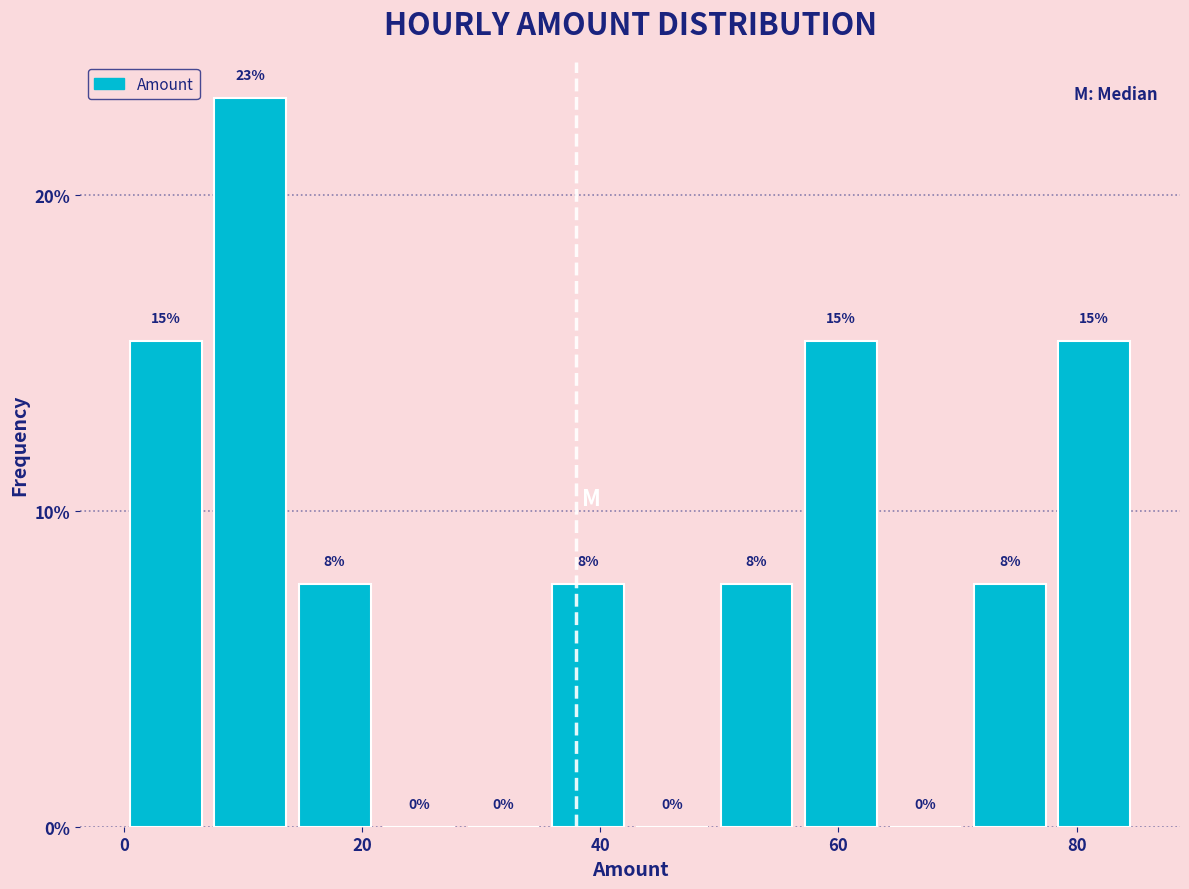

Read against the x-axis, roughly where is the centre of the tallest bar?

10